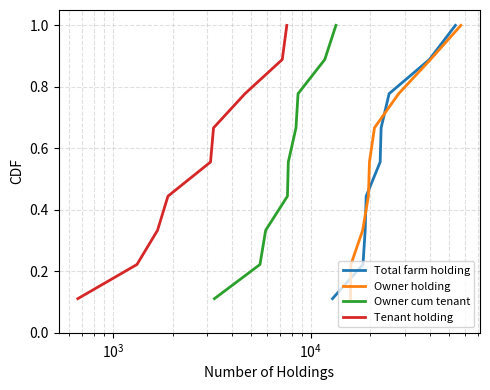

What is the maximum value for Tenant holding?

1.0